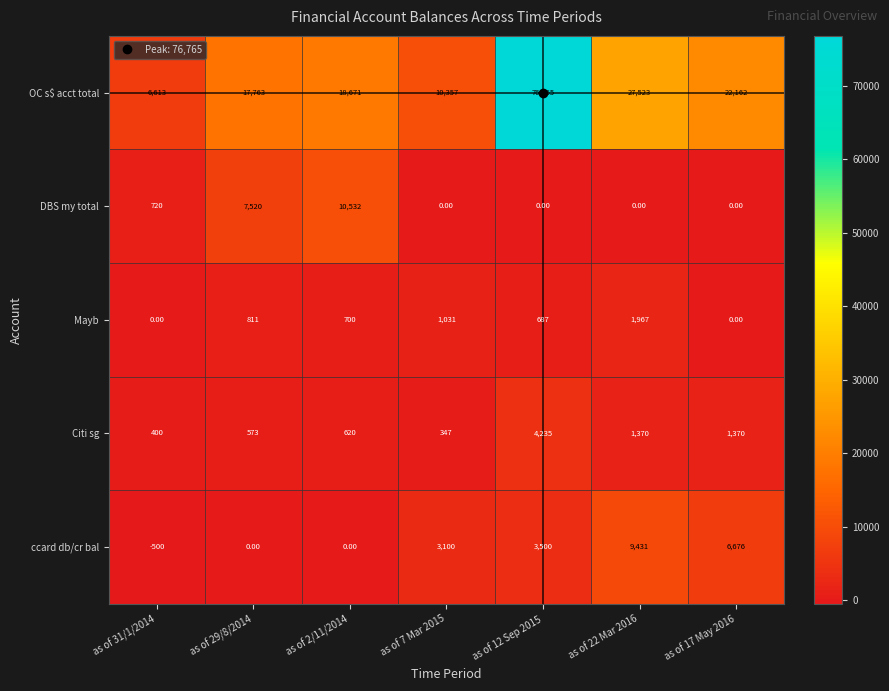

List the series in order of their peak value, highest first.

OC s$ acct total, DBS my total, ccard db/cr bal, Citi sg, Mayb